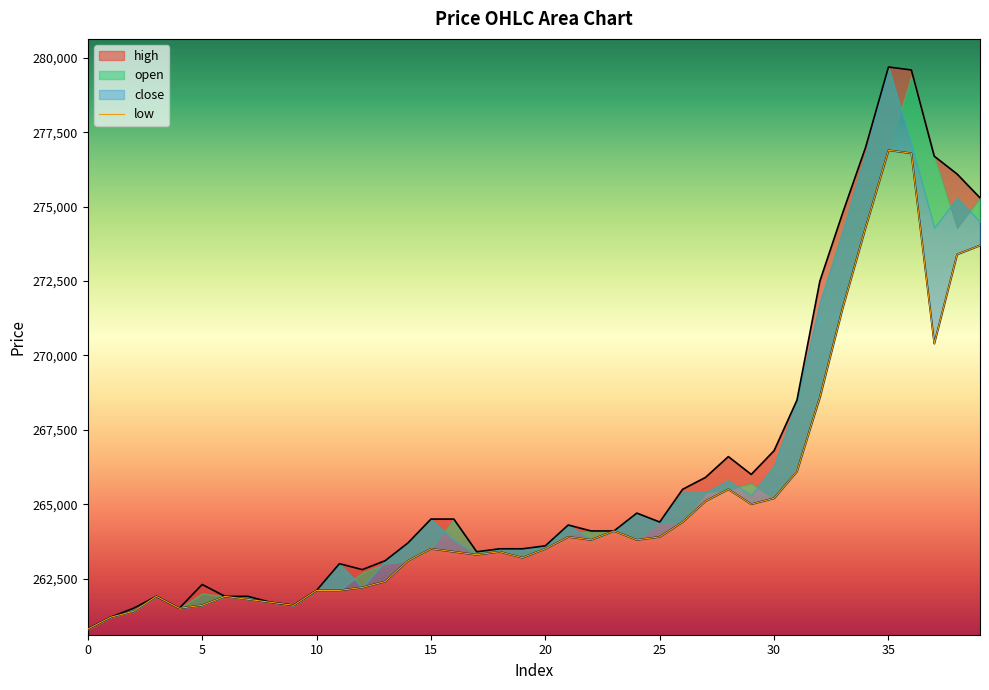

At which label does open reach its peak?

35